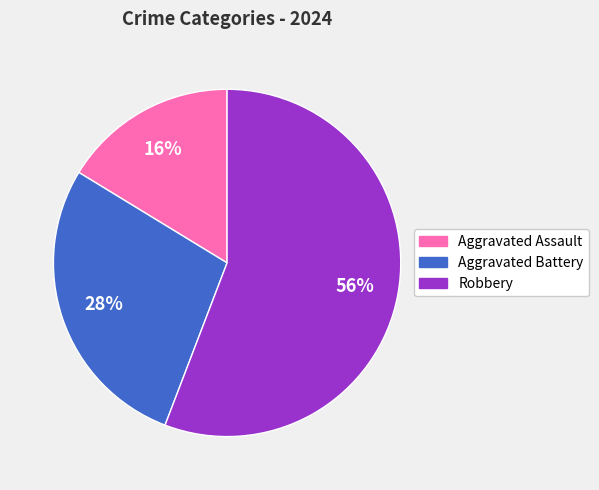

Count the number of slices in the pie.

3